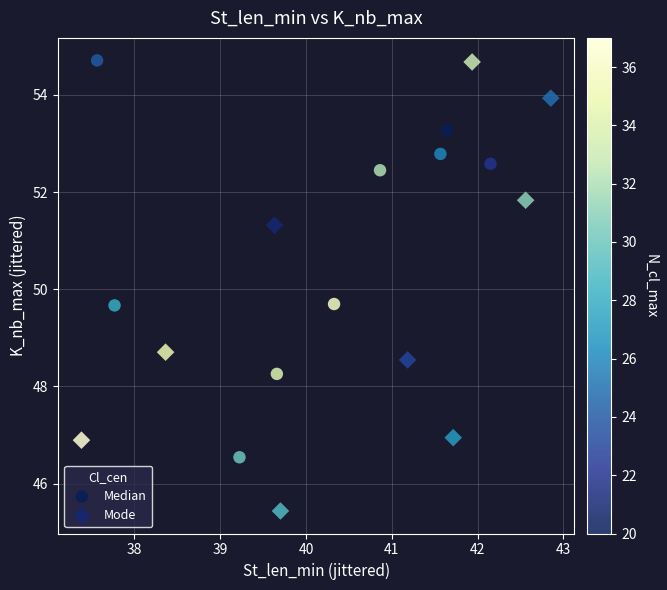

What are all the series names shown in the legend?

Median, Mode